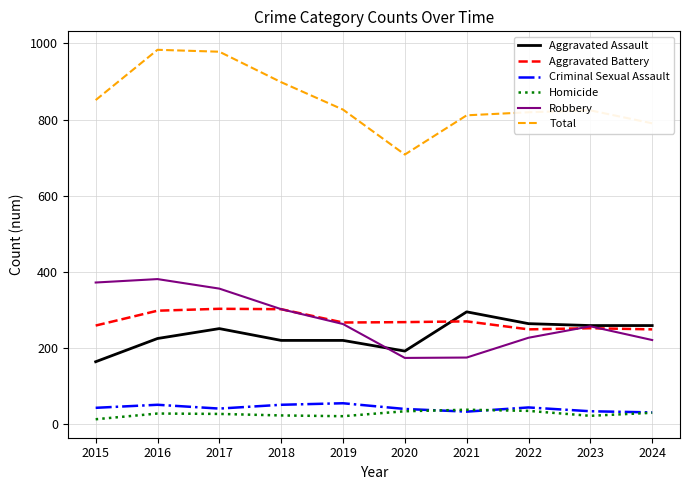

Which series changed the most between 2015 and 2016?

Total